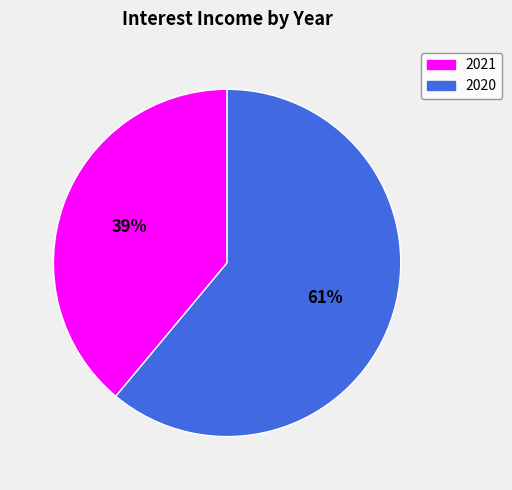

How many slices are in this pie chart?

2